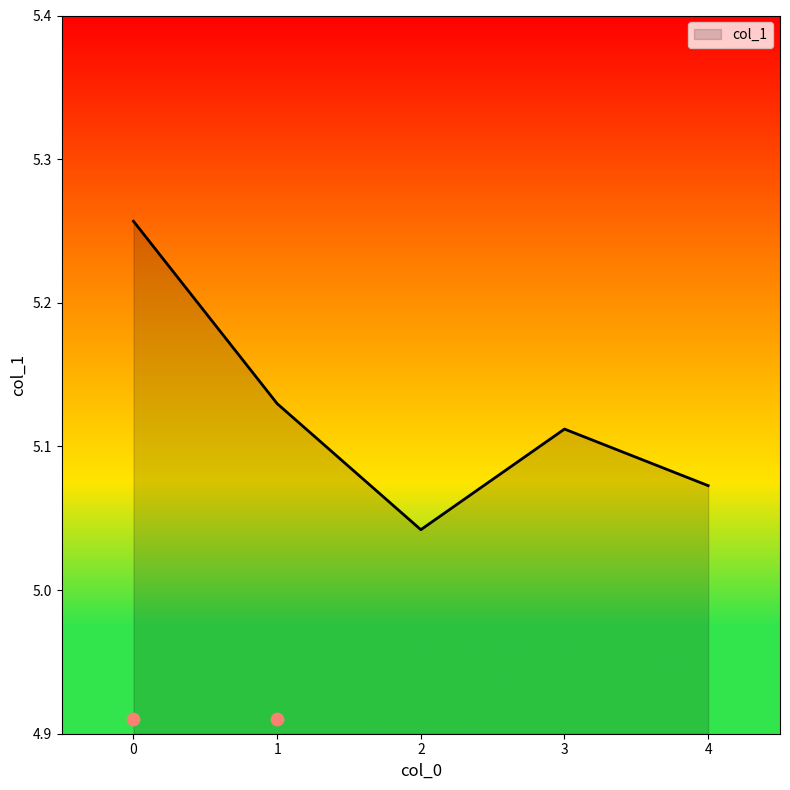

Which has a higher value, 3 or 2?

3